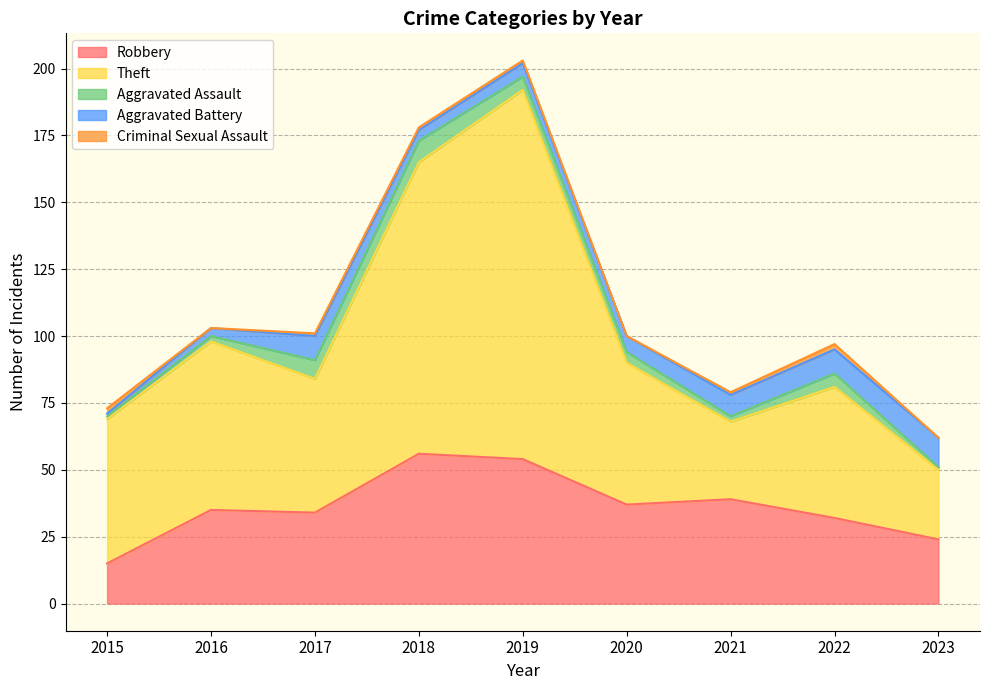

Does the chart display data point markers on the line(s)?

No